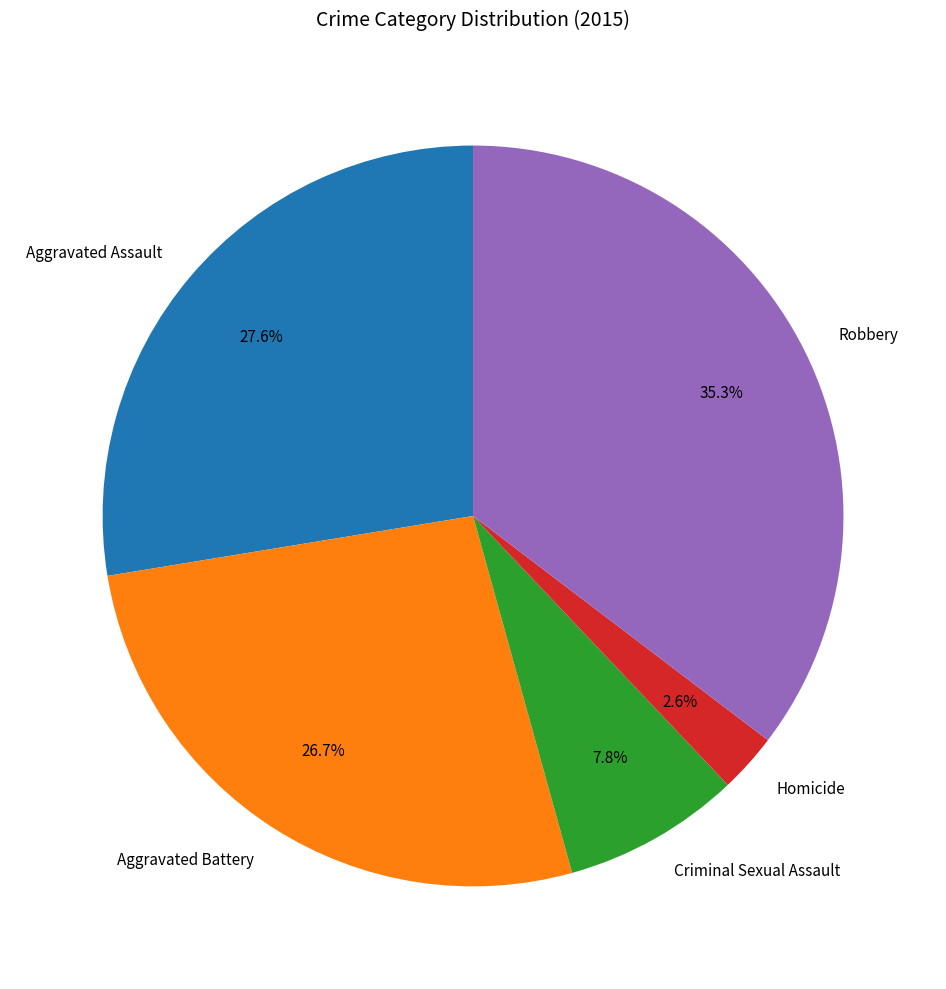

Rank the categories by value from lowest to highest.

Homicide, Criminal Sexual Assault, Aggravated Battery, Aggravated Assault, Robbery